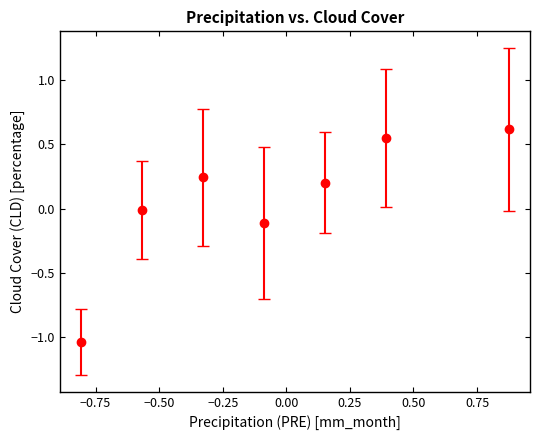

What is the greatest value displayed?

0.6